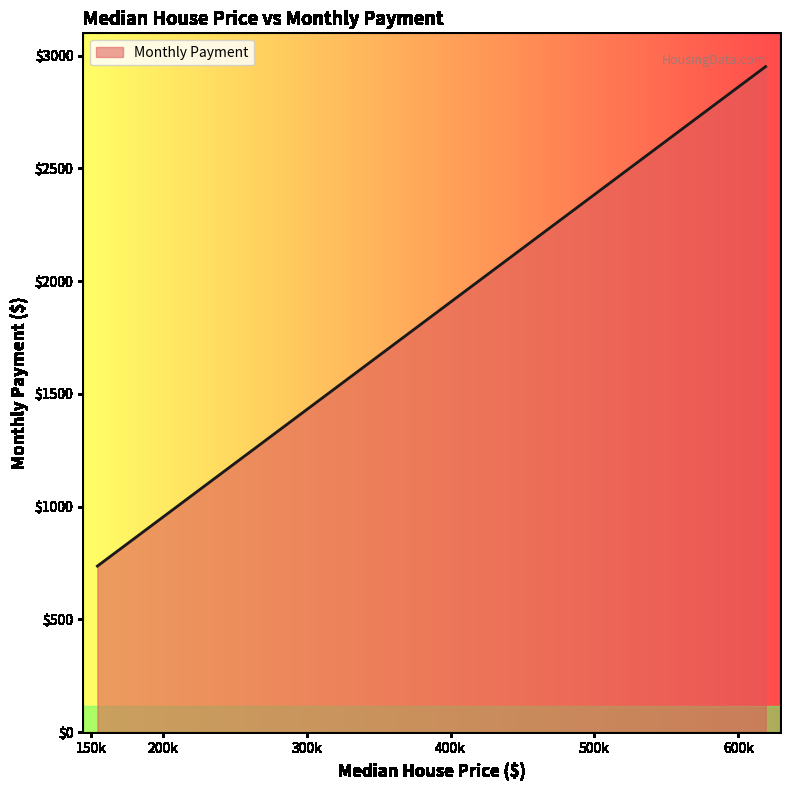

What is the sum of all values?

52346.4